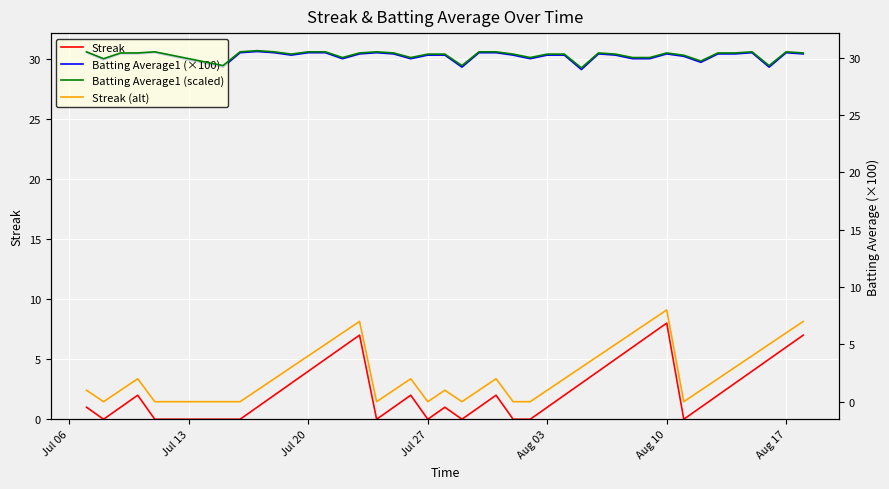

What are all the series names shown in the legend?

Streak, Batting Average1 (×100), Batting Average1 (scaled), Streak (alt)